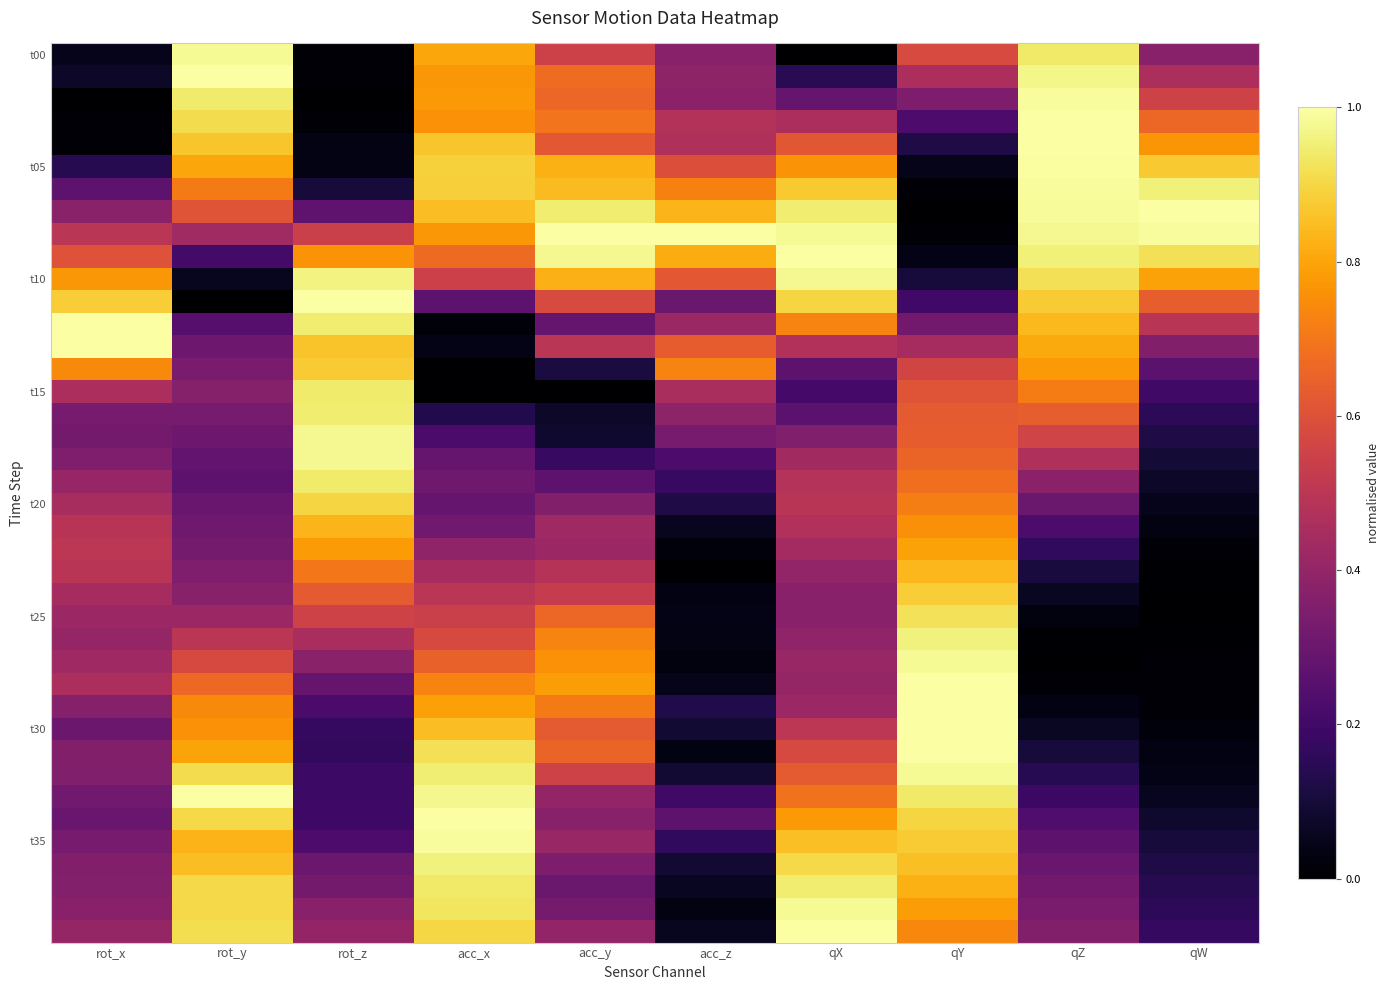

At which category is the sum across all series the highest?

acc_x